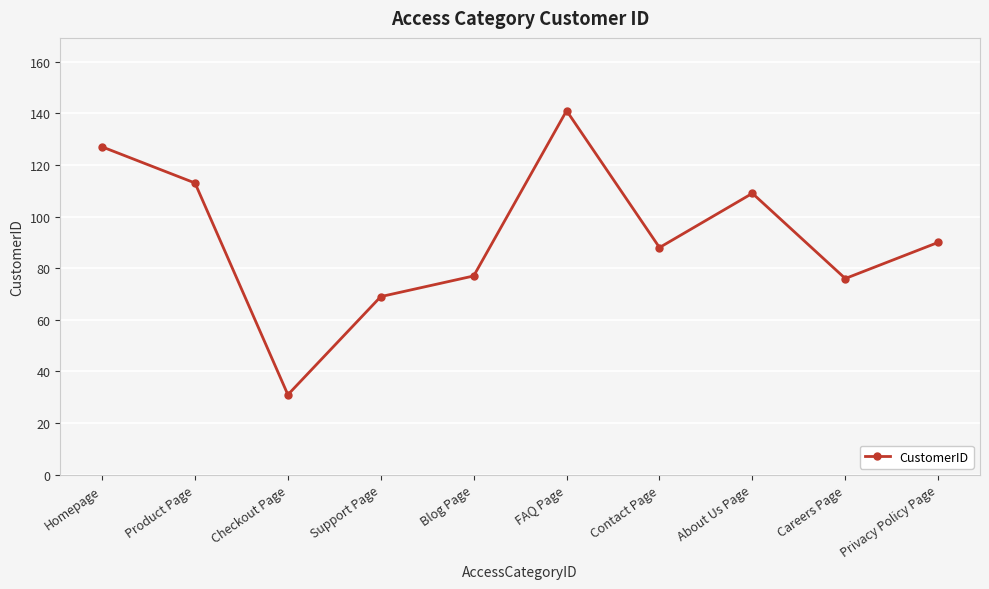

Which category has the lowest value across all series?

Checkout Page